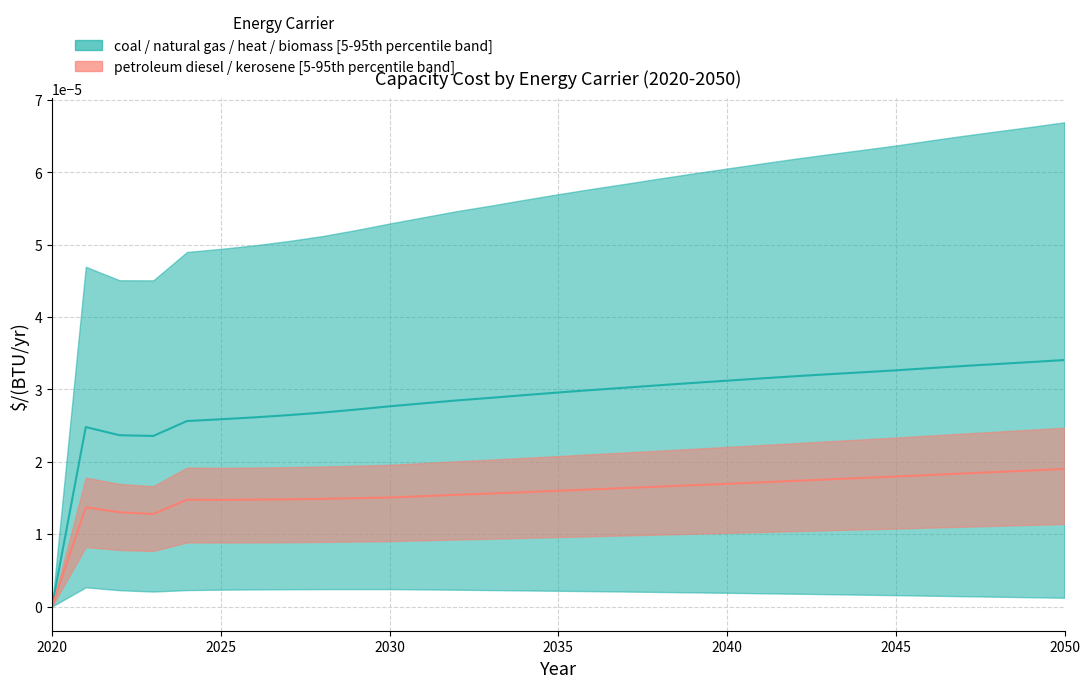

List the labels in order of natural gas value, largest first.

2050, 2049, 2048, 2047, 2046, 2045, 2044, 2043, 2042, 2041, 2040, 2039, 2038, 2037, 2036, 2035, 2034, 2033, 2032, 2031, 2030, 2029, 2028, 2027, 2026, 2025, 2024, 2021, 2022, 2023, 2020